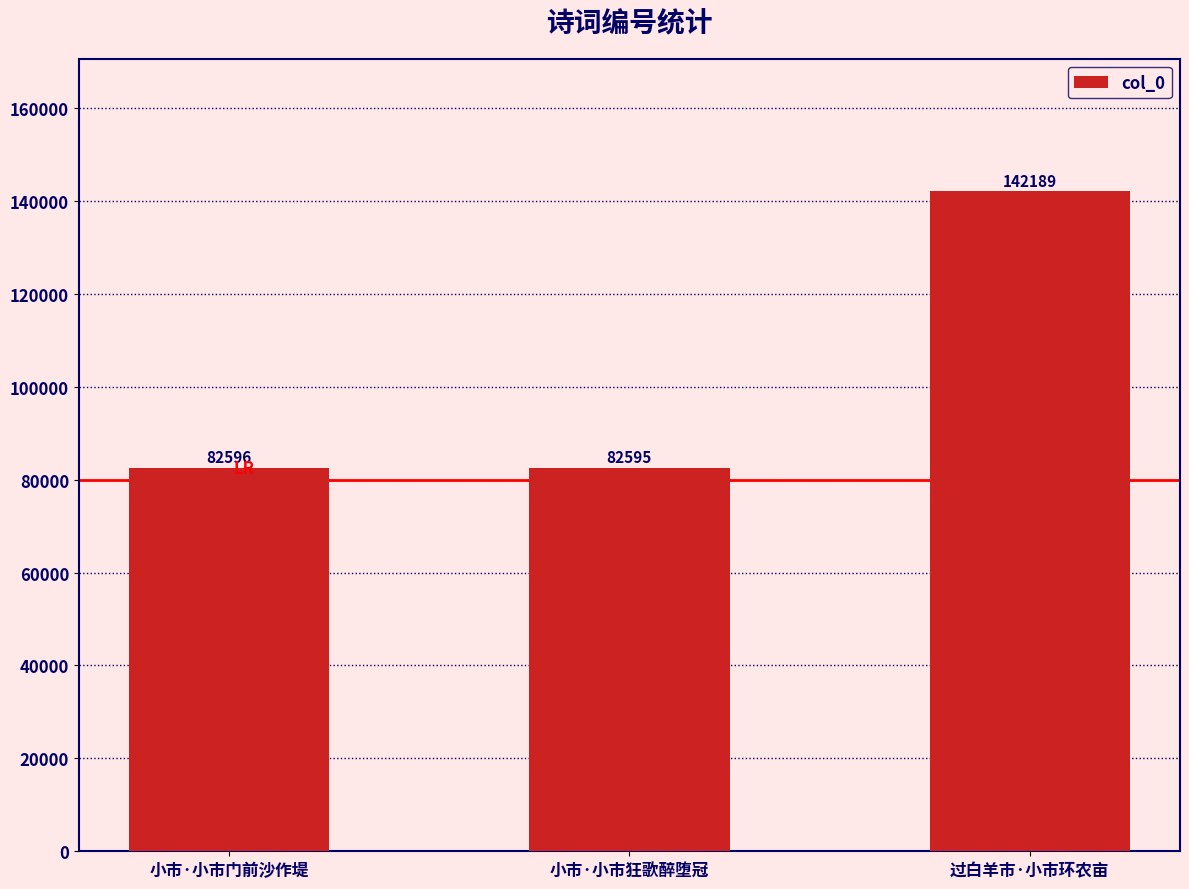

What is the difference between the values at 过白羊市·小市环农亩 and 小市·小市狂歌醉堕冠?

59594